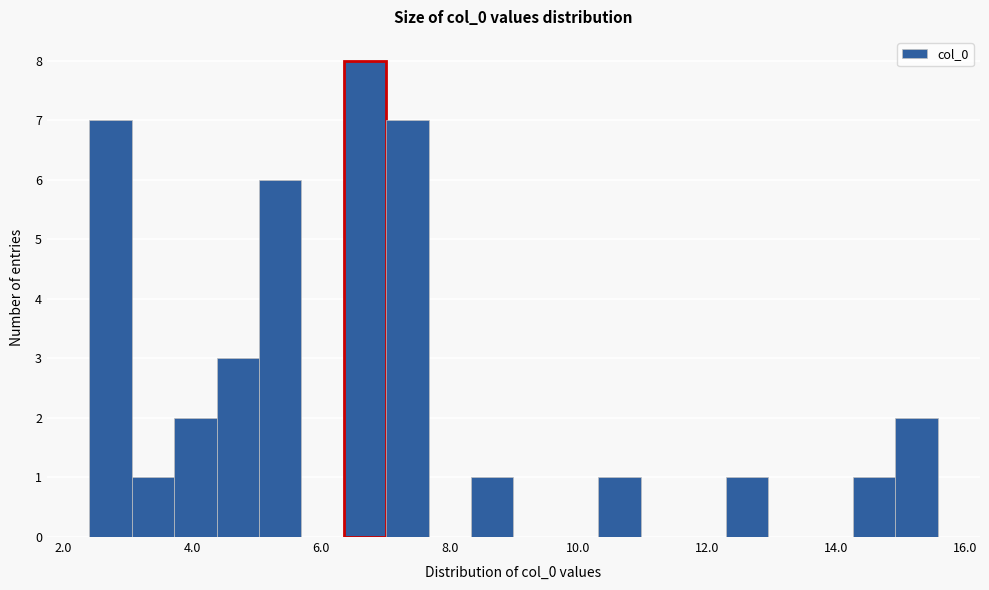

Read against the x-axis, roughly where is the centre of the tallest bar?

6.6